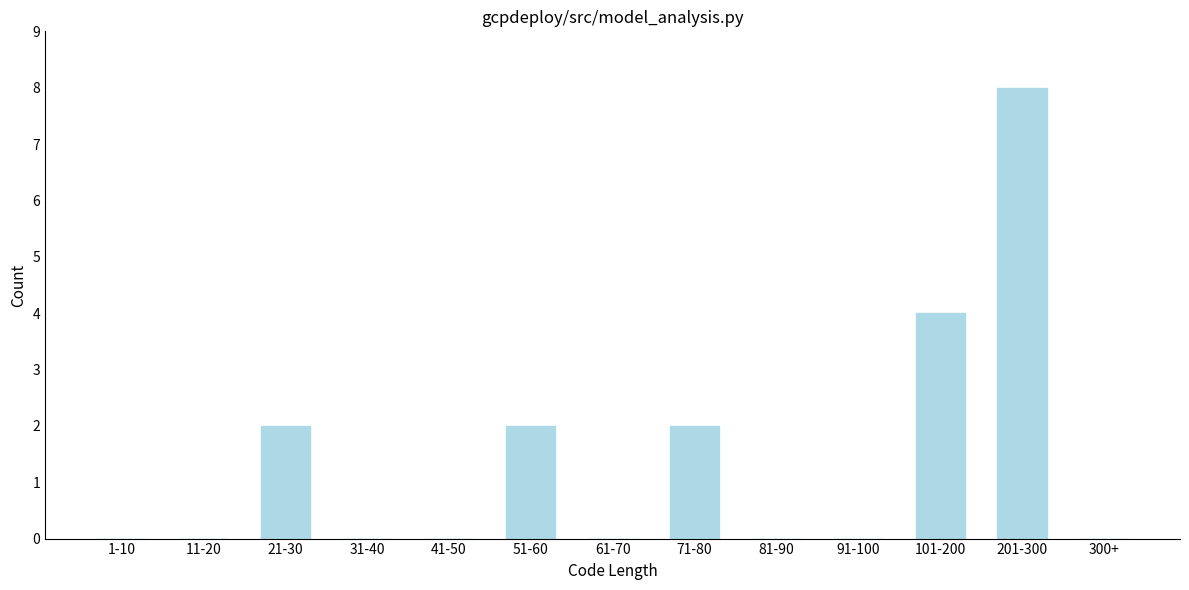

Reading right to left, what are all the values shown in this chart?

300+=0	201-300=8	101-200=4	91-100=0	81-90=0	71-80=2	61-70=0	51-60=2	41-50=0	31-40=0	21-30=2	11-20=0	1-10=0